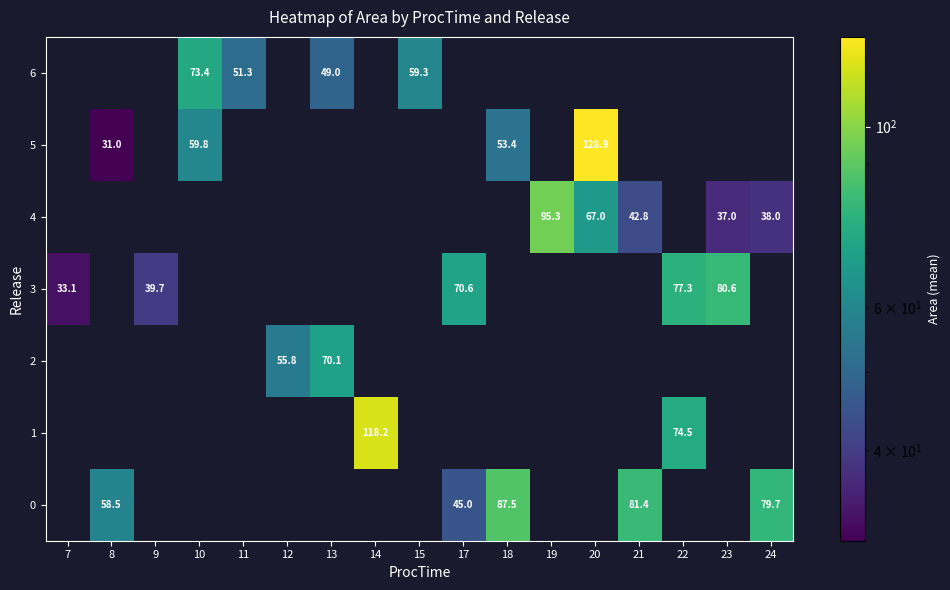

How many series are shown in this chart?

7